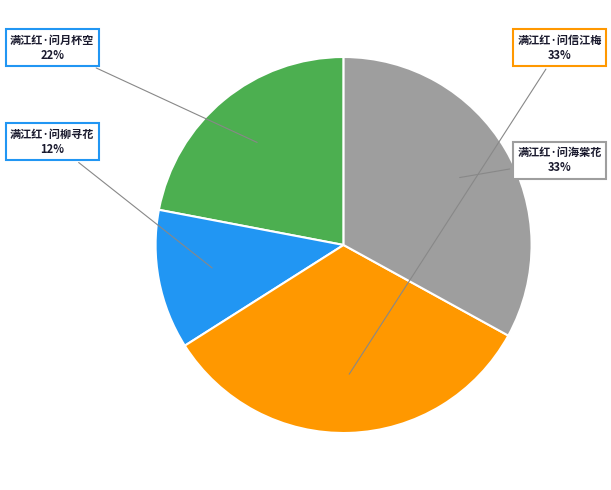

Do 满江红·问月杯空 and 满江红·问信江梅 together represent more than half of the pie?

Yes